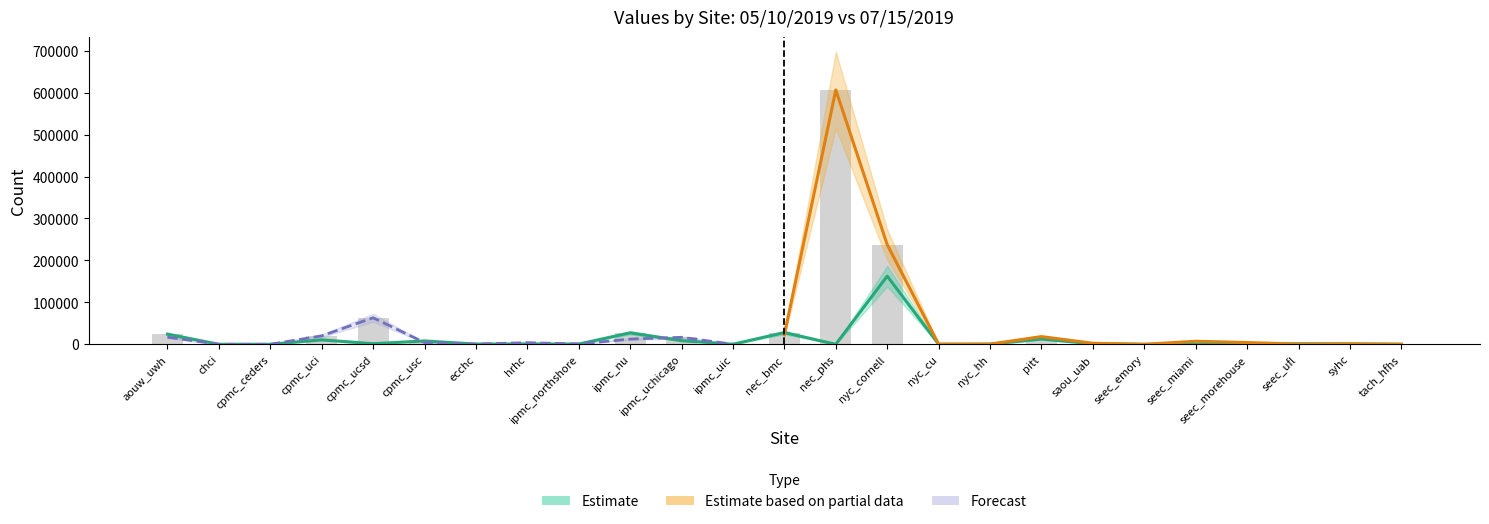

At how many categories does at least one series exceed 191927?

2